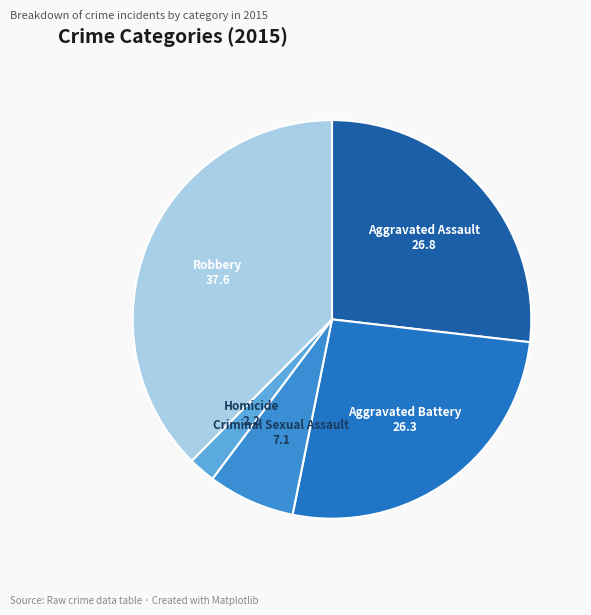

Count the number of slices in the pie.

5